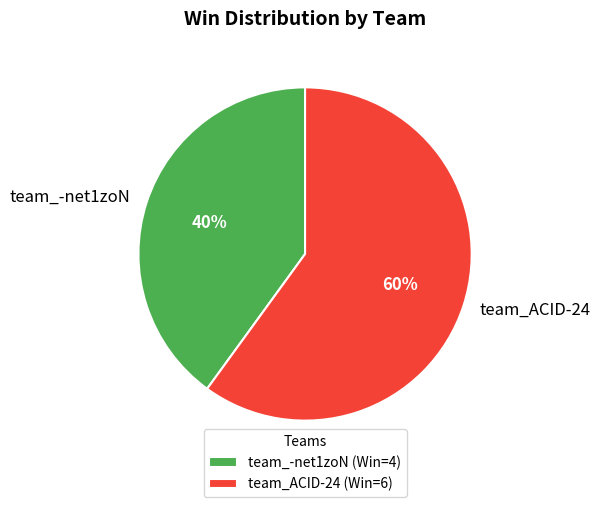

How many slices are in this pie chart?

2